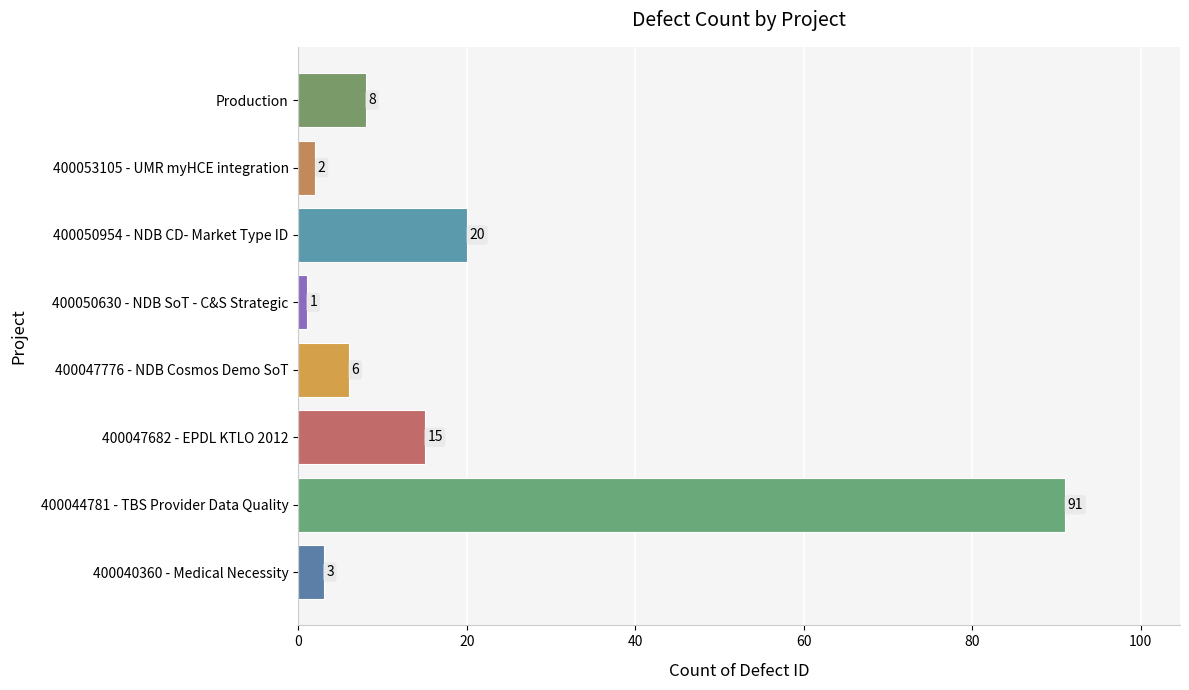

Is it true that the value at 400047776 - NDB Cosmos Demo SoT is 2?

False